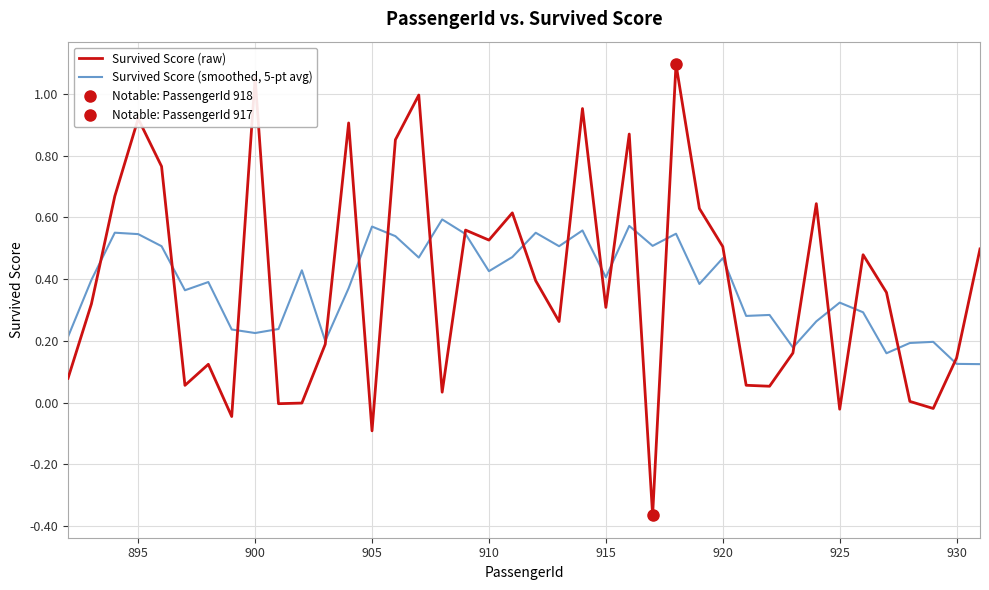

The Survived Score (raw) series shows 1.6 at 900. True or false?

False